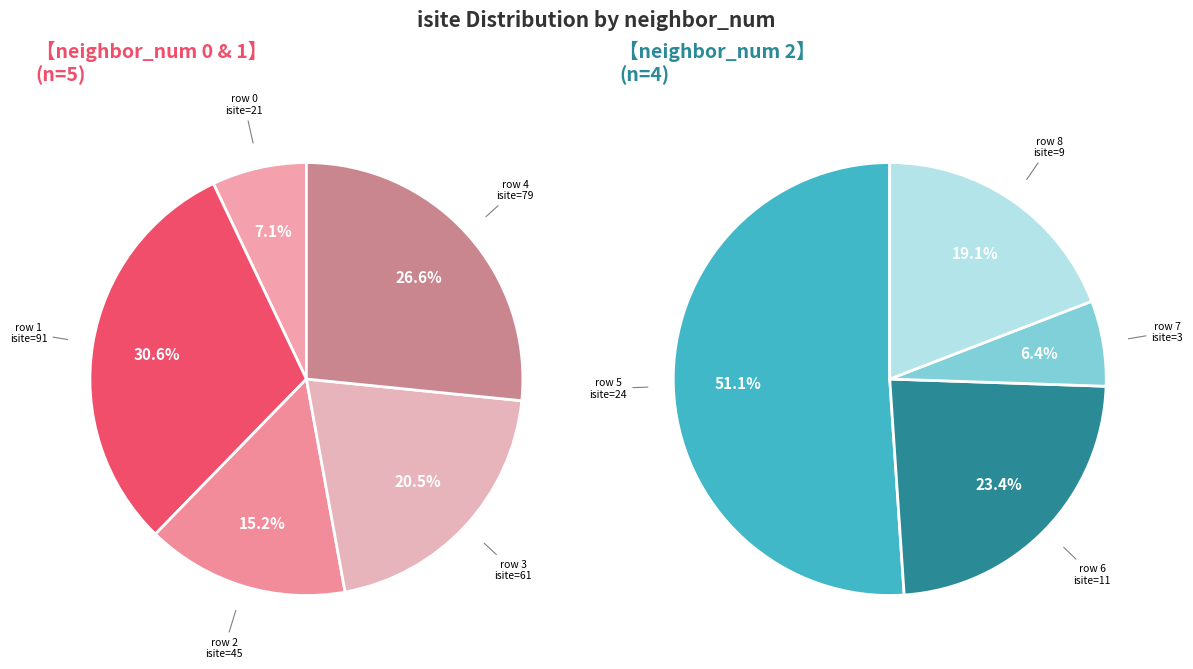

How many slices are in this pie chart?

9